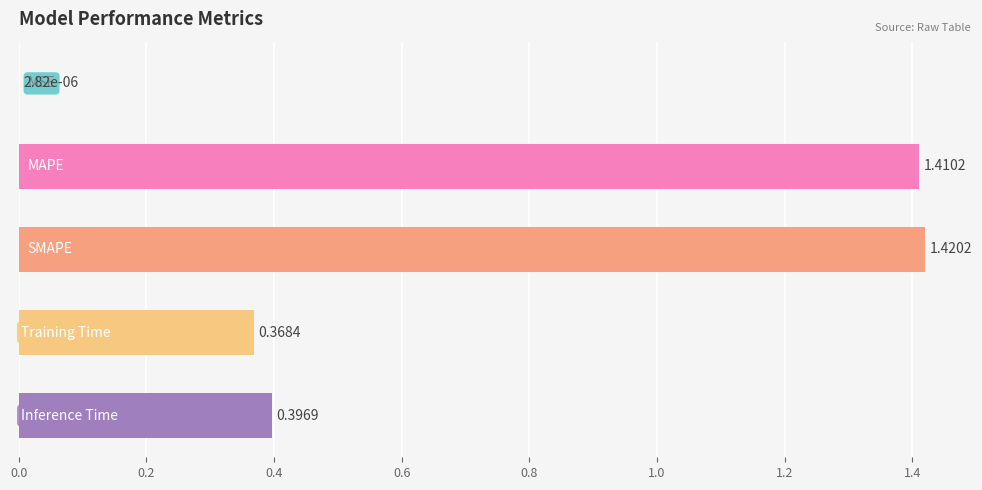

What is the sum of all values?

3.6